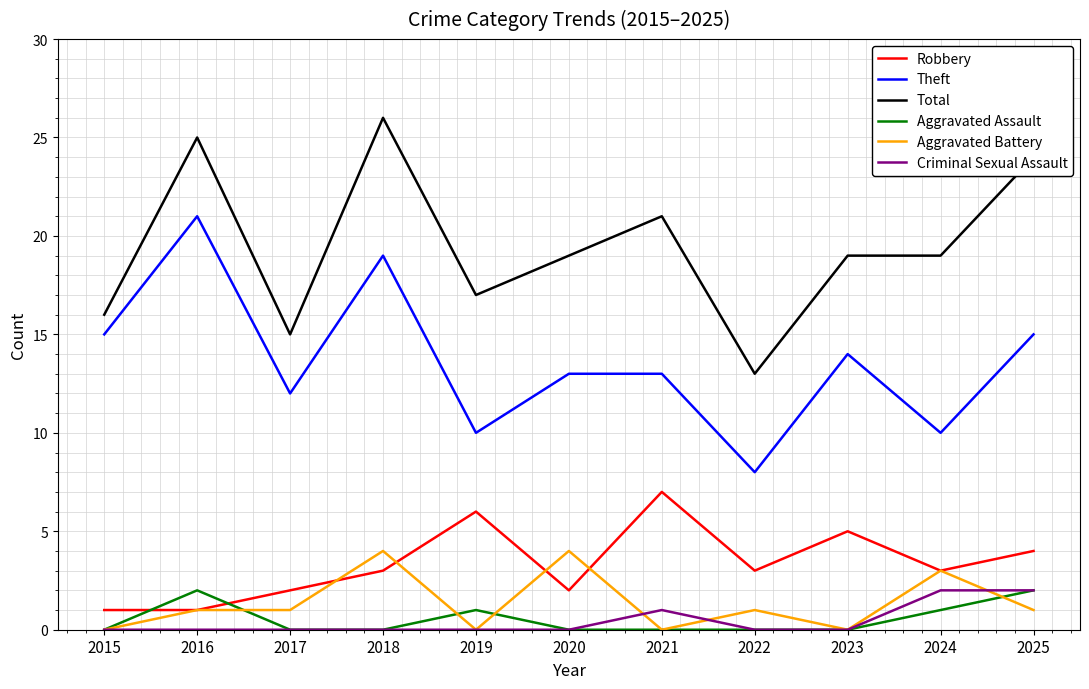

The value of Aggravated Battery at 2022 is 0. True or false?

False